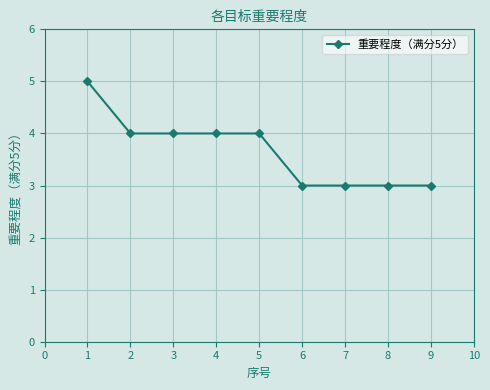

What is the ratio of the value at 2 to the value at 3?

1.0